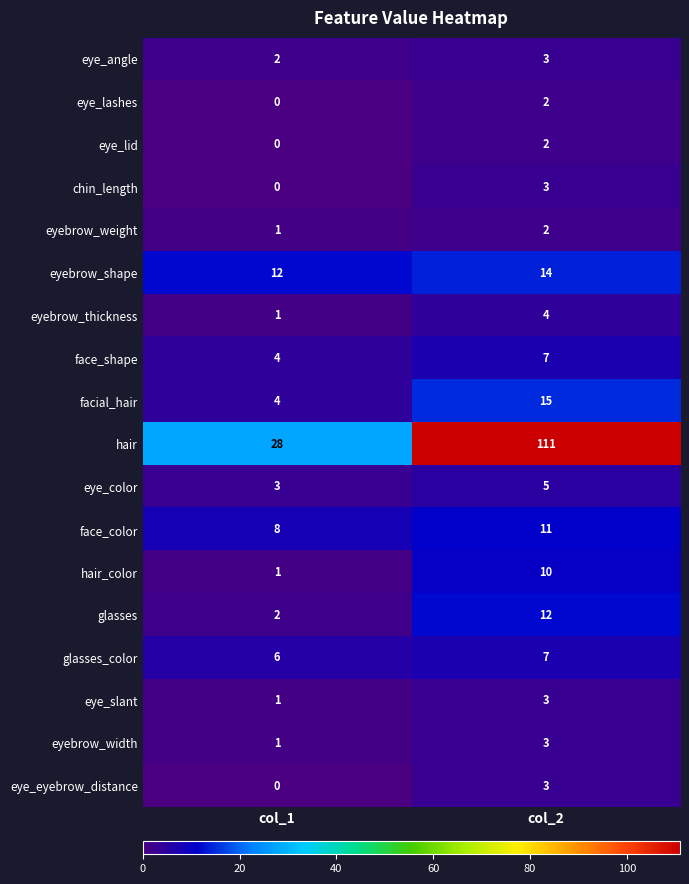

What is the difference between the chin_length values at col_2 and col_1?

3